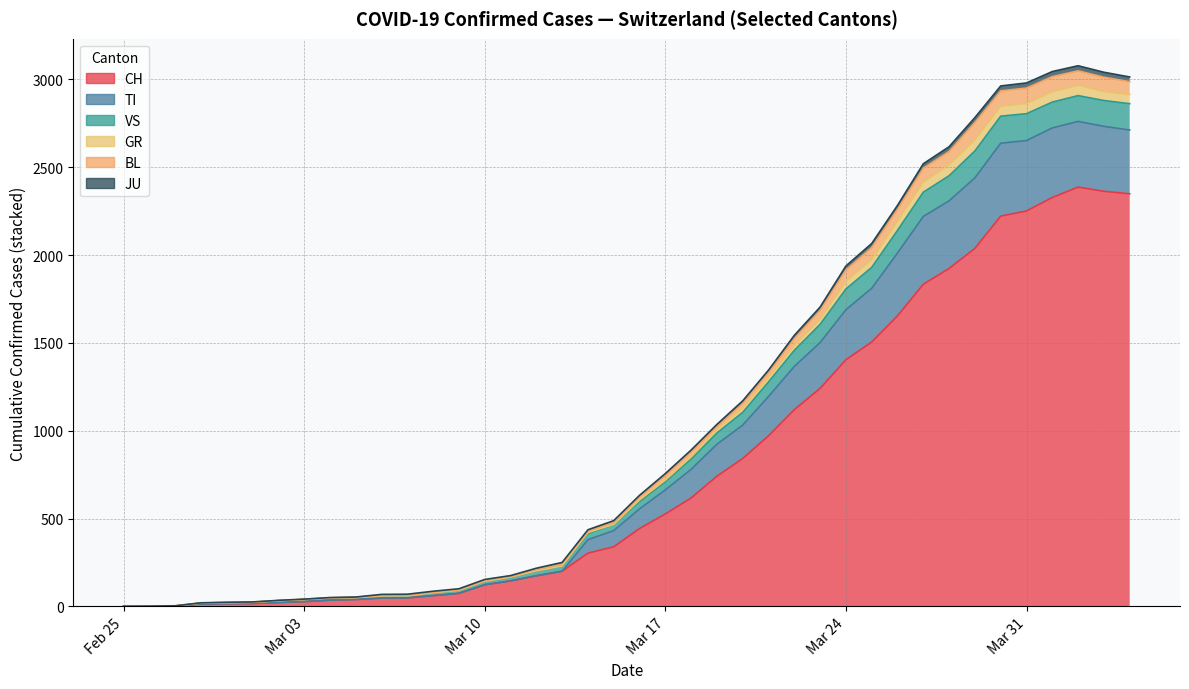

Is it true that BL equals 88 at 2020-04-05?

True